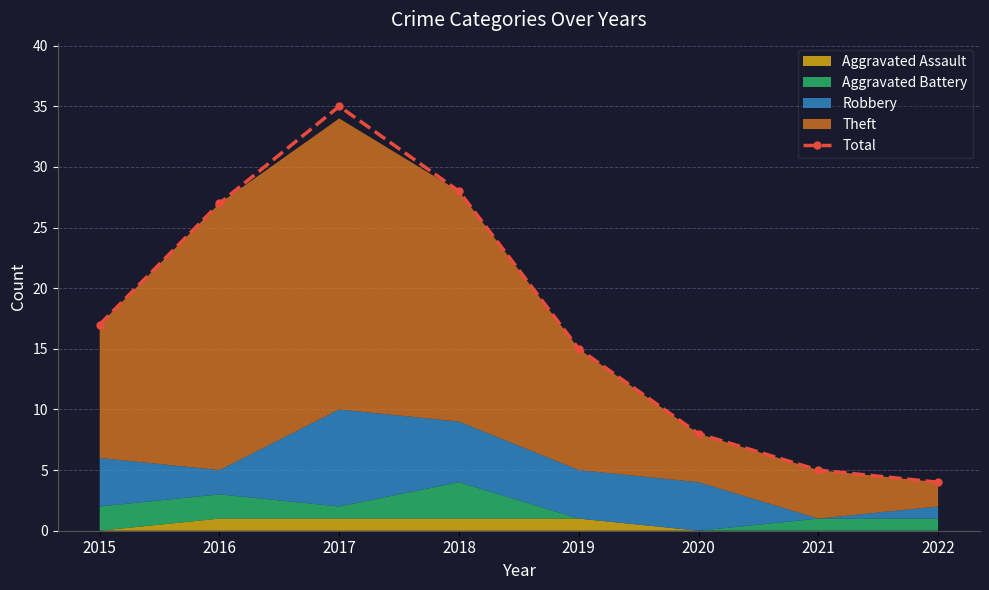

Reading left to right, list all the values displayed in this chart.

17	27	35	28	15	8	5	4